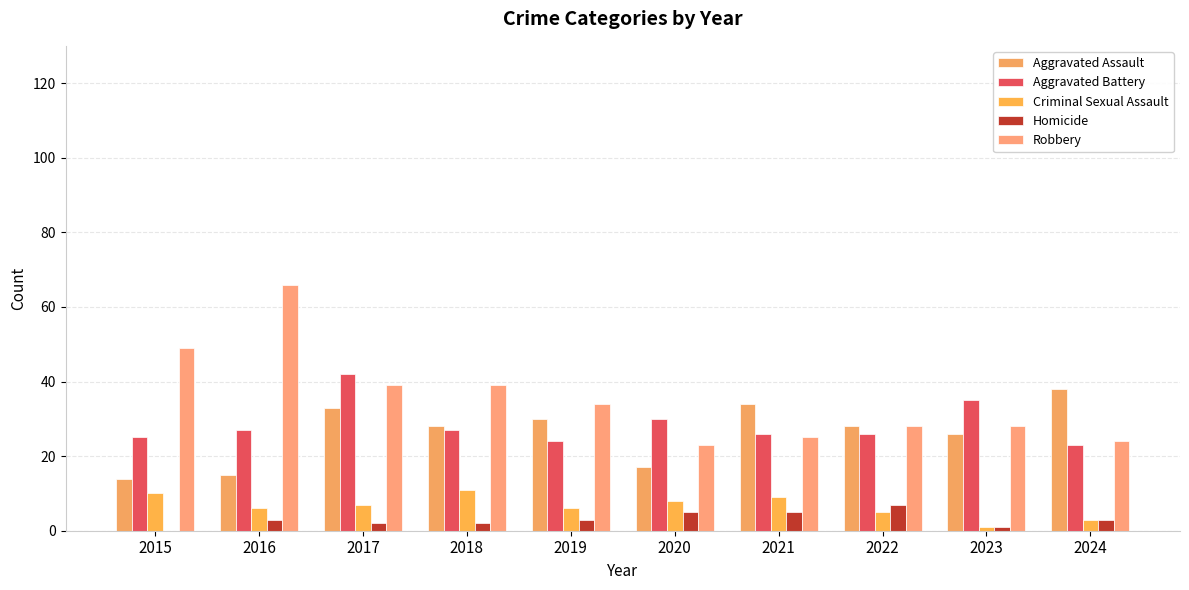

The value of Homicide at 2020 is 2. True or false?

False